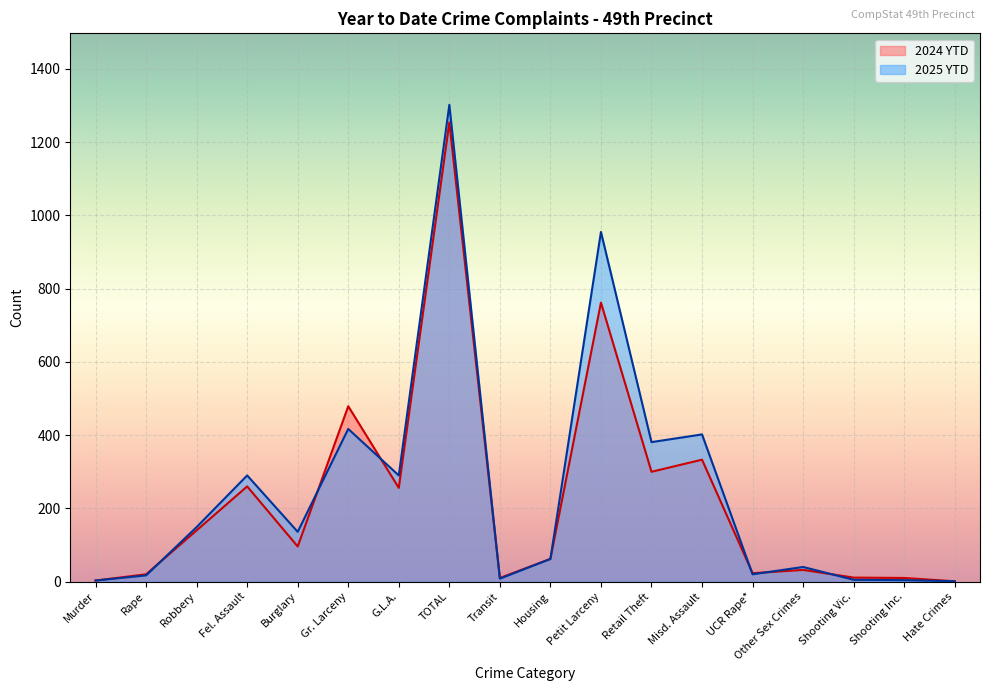

True or false: 2024 YTD has a value of 27 at Housing.

False